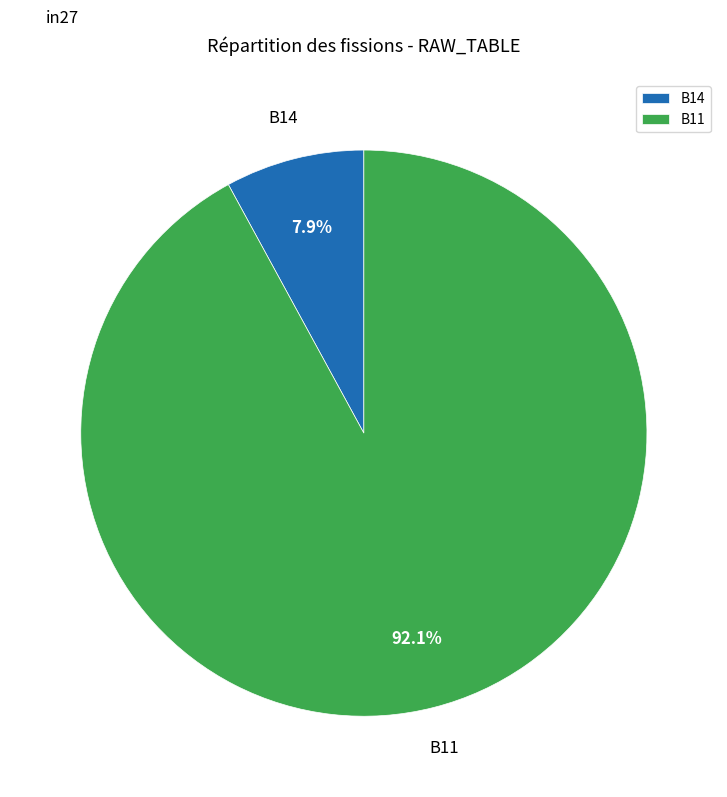

How many slices are in this pie chart?

2